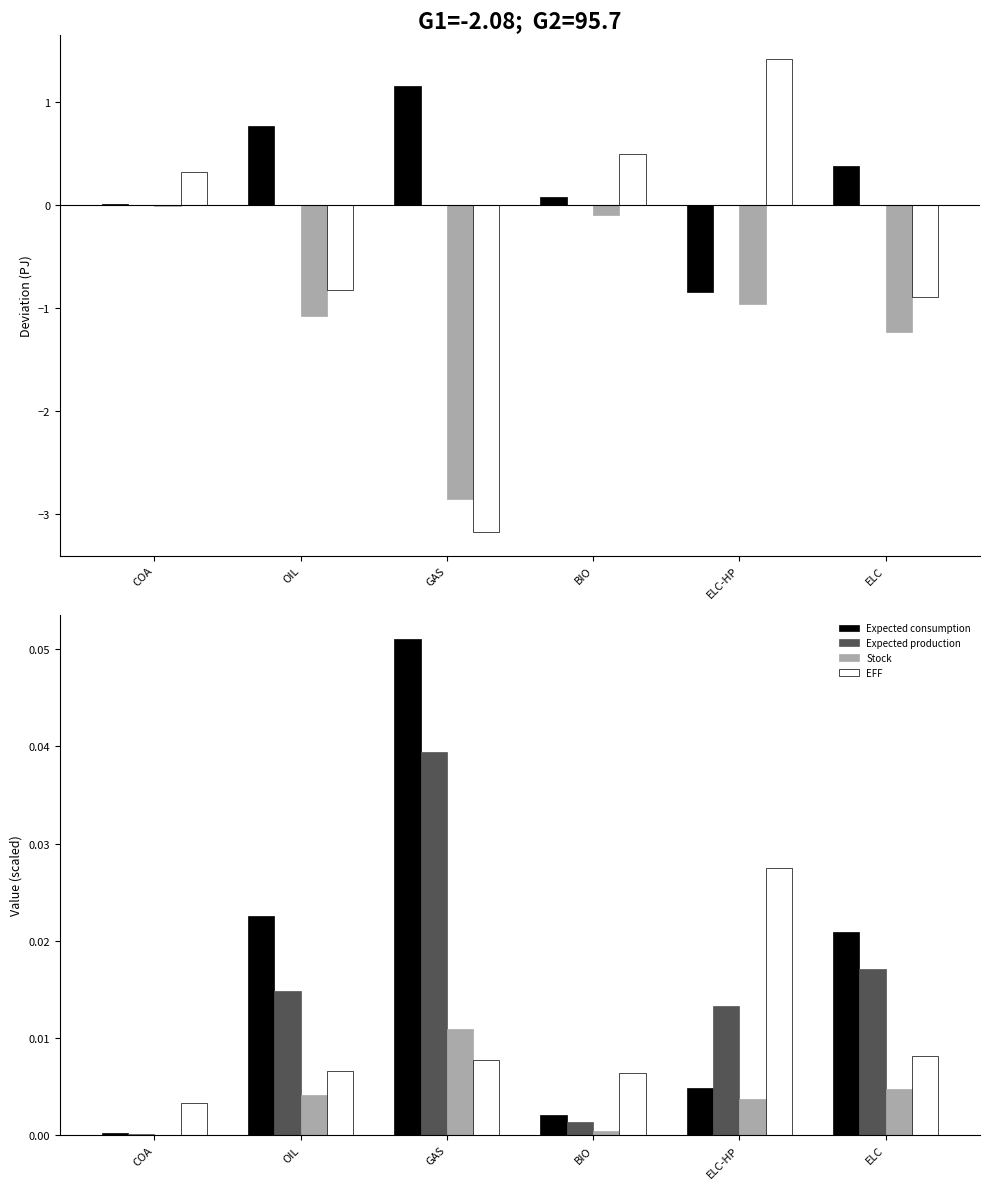

List the labels in order of Expected production value, largest first.

GAS, ELC, OIL, ELC-HP, BIO, COA